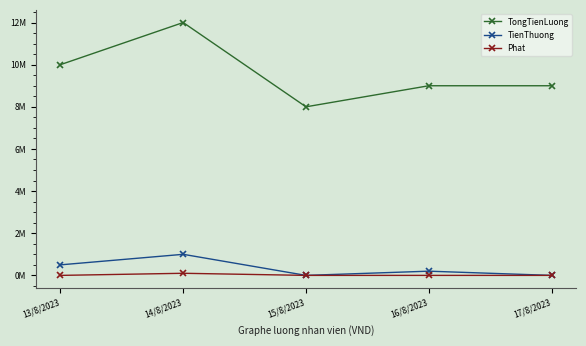

At how many categories does at least one series exceed 9327950?

2